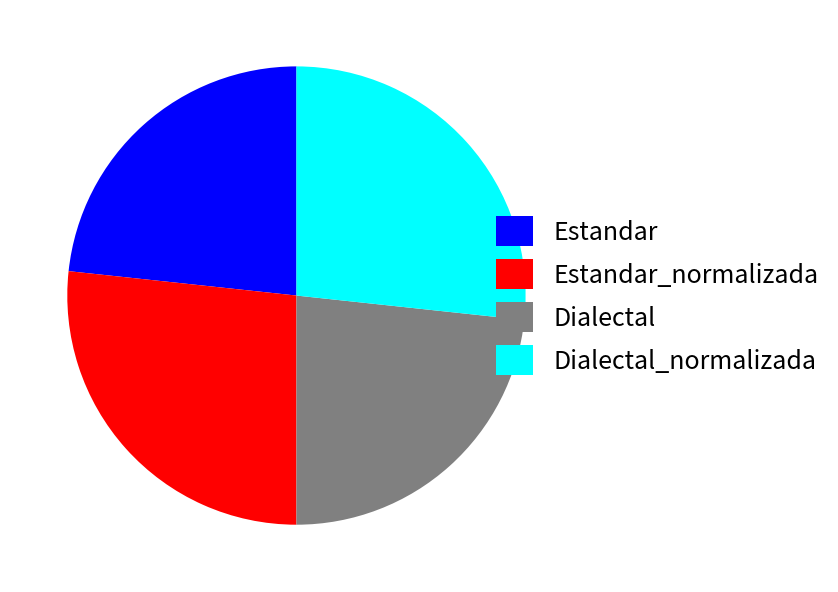

Is Dialectal_normalizada the majority of the pie?

No